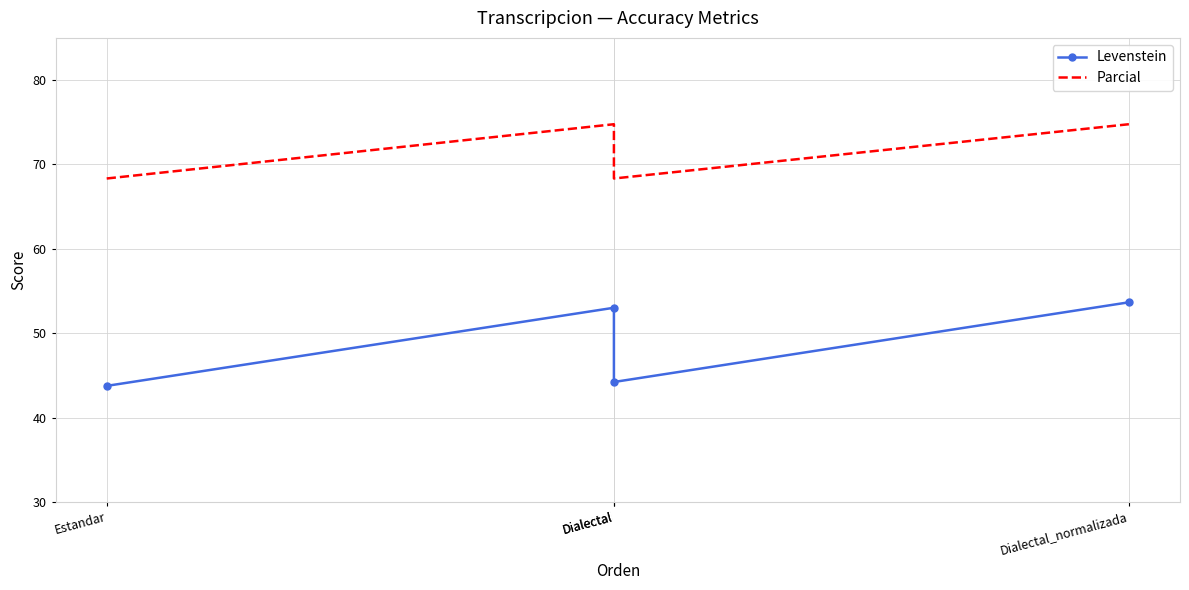

At which category does Parcial reach its first local peak?

Dialectal